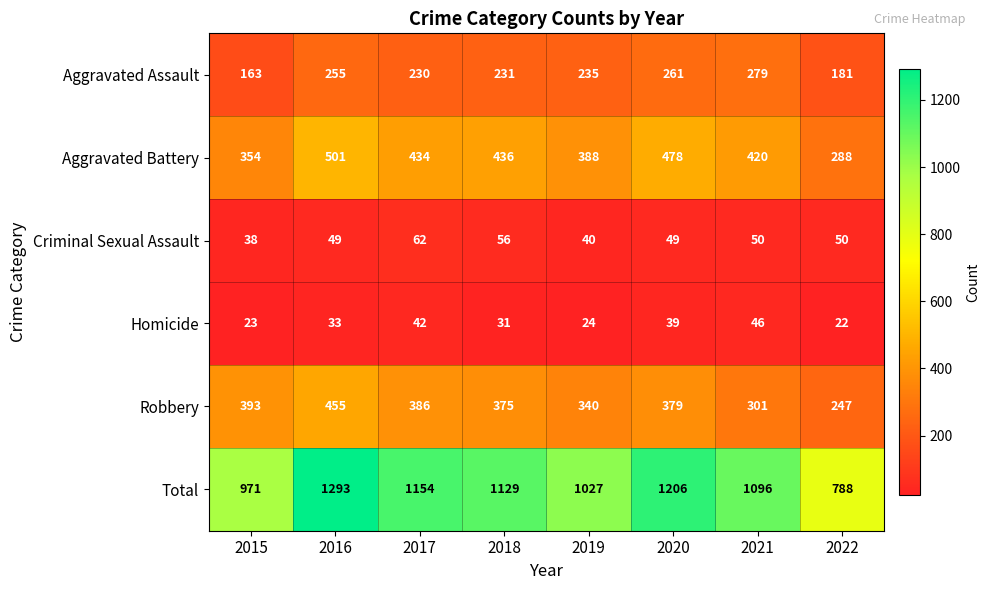

At which category is the sum across all series the highest?

2016